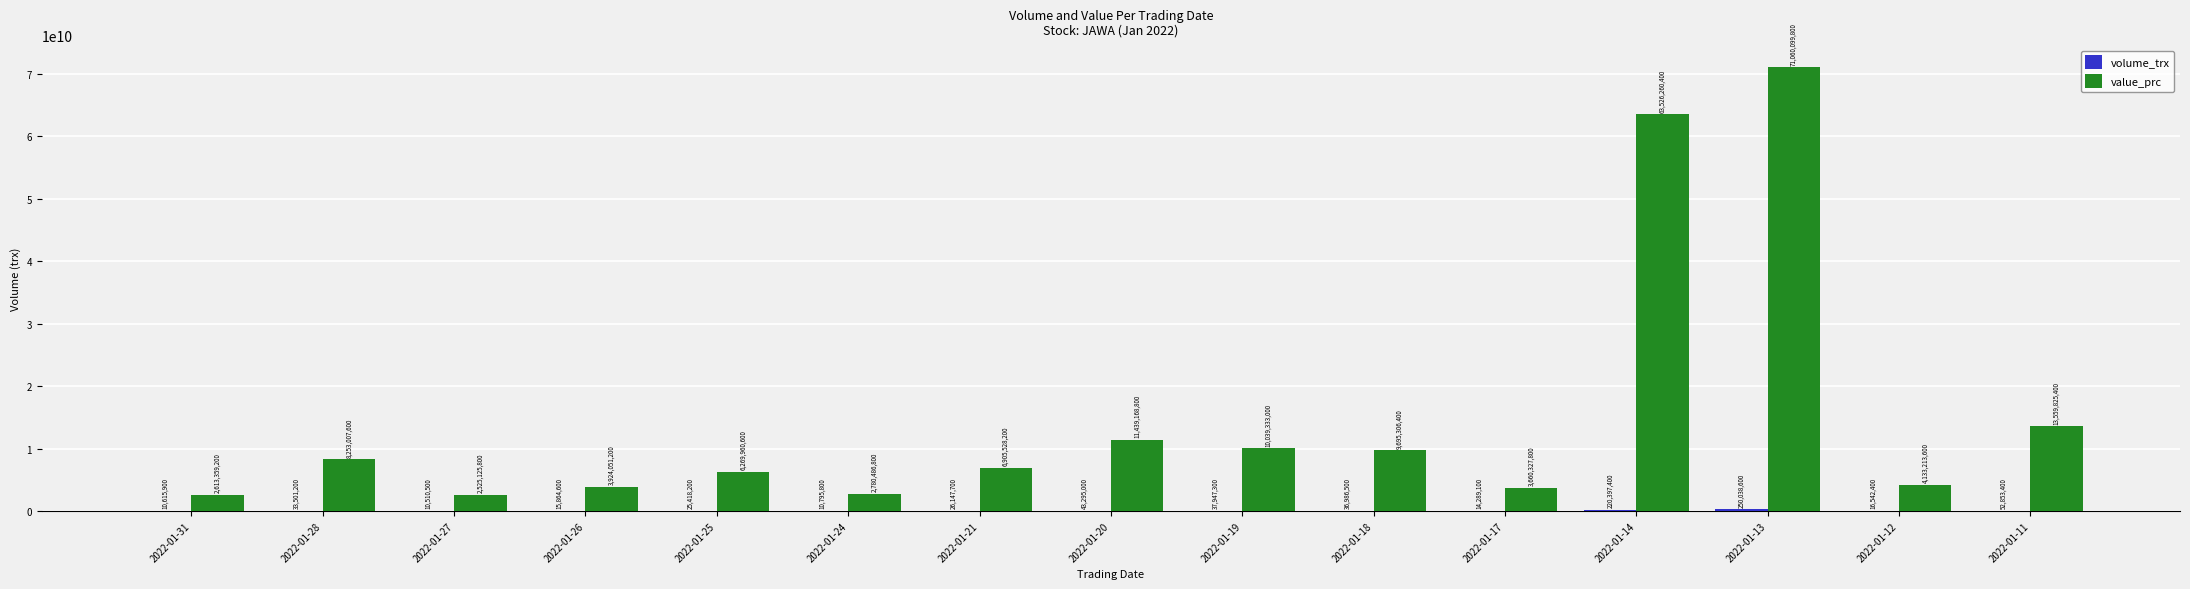

At which label is value_prc closest to 36792612800?

2022-01-11